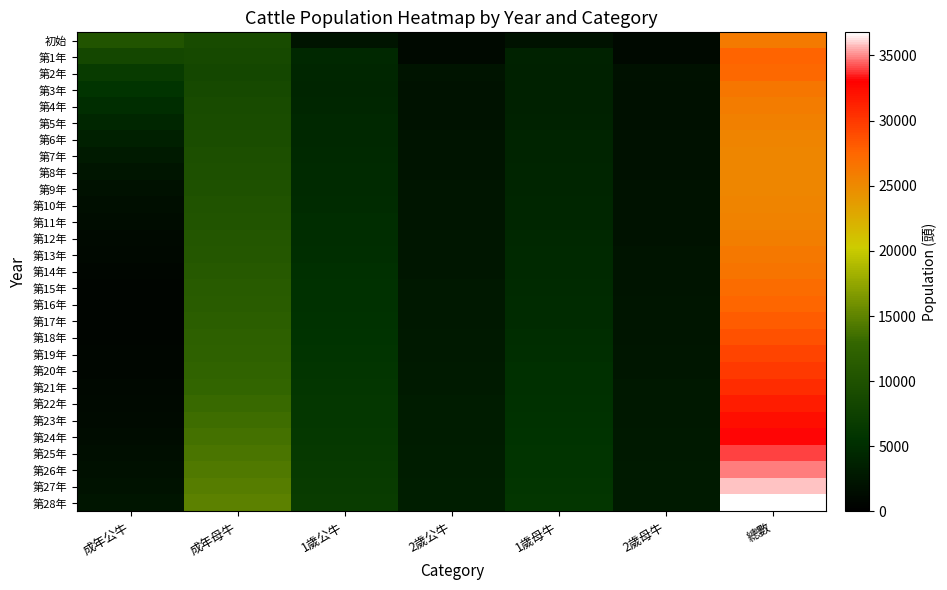

Which series has the largest total across all categories?

第28年